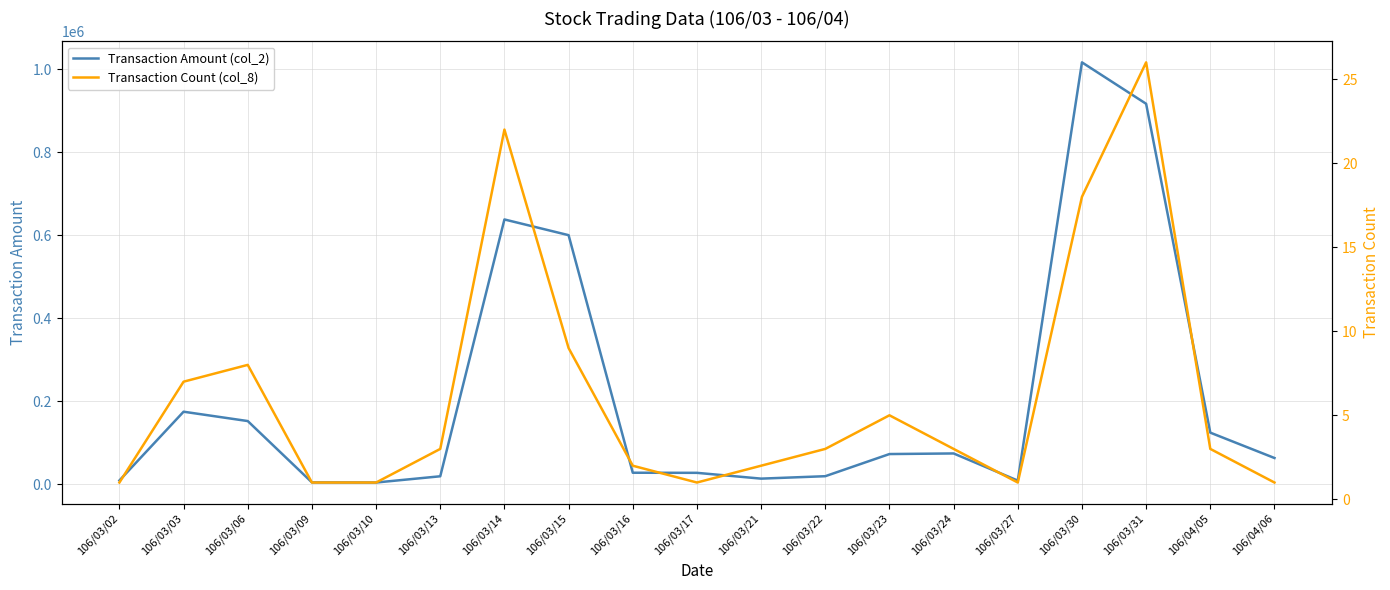

Rank the categories by Transaction Count (col_8) value from lowest to highest.

106/03/02, 106/03/09, 106/03/10, 106/03/17, 106/03/27, 106/04/06, 106/03/16, 106/03/21, 106/03/13, 106/03/22, 106/03/24, 106/04/05, 106/03/23, 106/03/03, 106/03/06, 106/03/15, 106/03/30, 106/03/14, 106/03/31